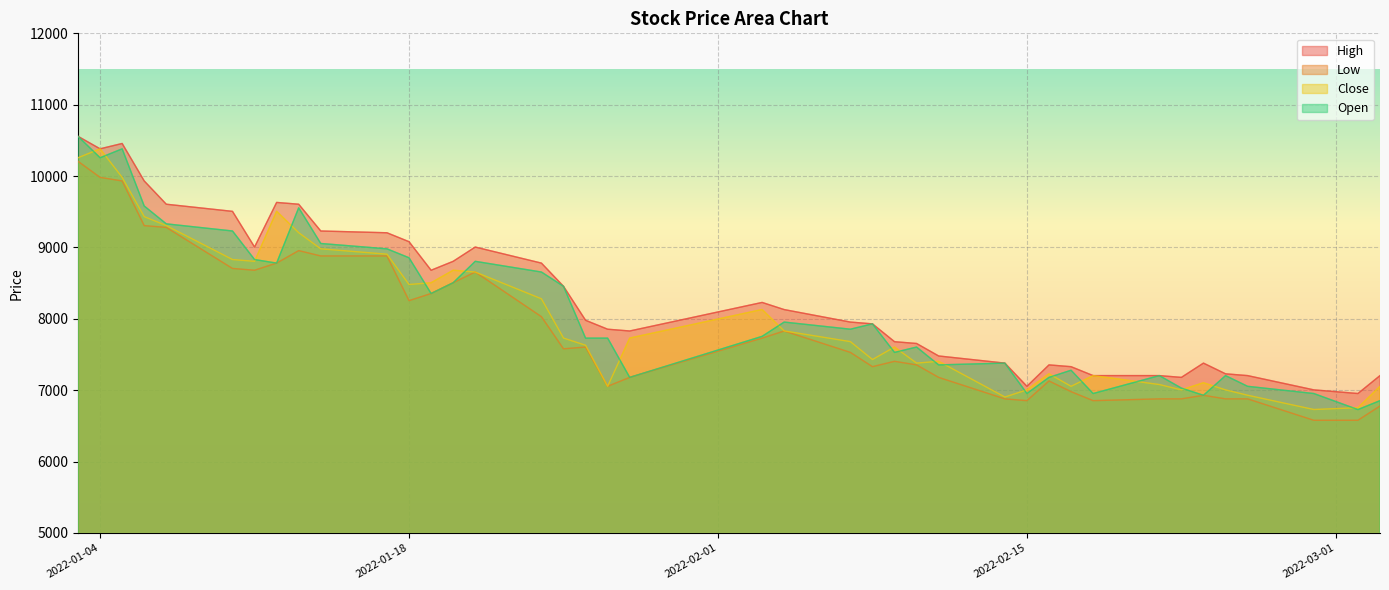

Reading right to left, transcribe all the data shown in this chart.

High: 7205	6954	7005	7205	7230	7380	7180	7205	7205	7330	7355	7055	7380	7480	7655	7680	7930	7955	8130	8230	7830	7855	7980	8456	8781	9006	8806	8681	9081	9206	9231	9606	9631	9006	9506	9606	9932	10457	10382	10557
Low: 6779	6579	6579	6879	6879	6929	6879	6879	6854	6980	7130	6854	6879	7180	7355	7405	7330	7530	7830	7730	7180	7055	7605	7580	8030	8656	8506	8355	8255	8881	8881	8956	8781	8681	8706	9281	9306	9932	9982	10207
Close: 7055	6755	6730	6930	7005	7105	7005	7080	7205	7055	7230	7005	6905	7405	7380	7605	7430	7681	7831	8131	7731	7055	7630	7731	8281	8656	8681	8506	8481	8906	8981	9207	9507	8806	8831	9307	9432	9982	10382	10257
Open: 6854	6729	6954	7055	7205	6929	7030	7205	6954	7280	7180	6954	7380	7355	7605	7530	7930	7855	7955	7755	7180	7730	7730	8456	8656	8806	8506	8355	8856	8981	9056	9556	8781	8831	9231	9331	9581	10382	10257	10557